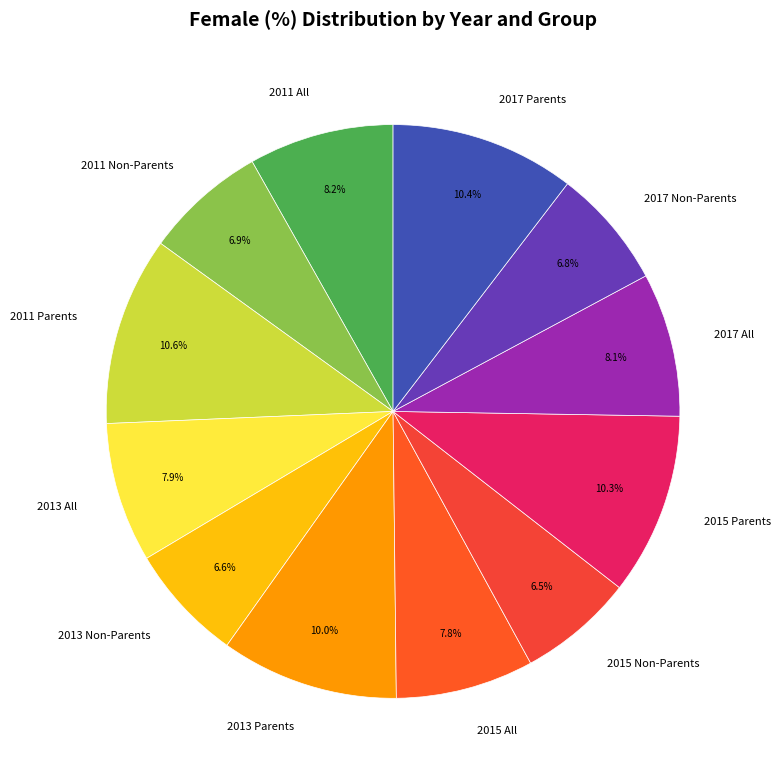

True or false: 2013 Parents accounts for 10% of the total.

True